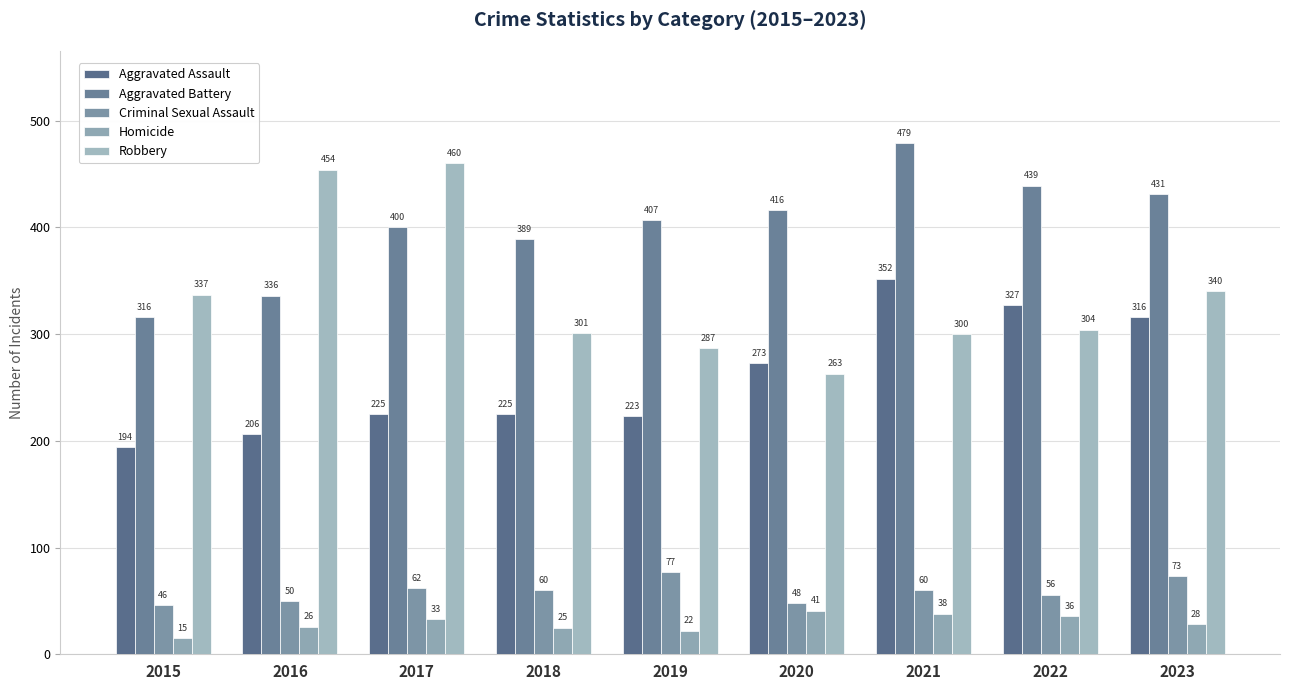

What is the value of the Aggravated Assault bar at the 2nd from the left?

206